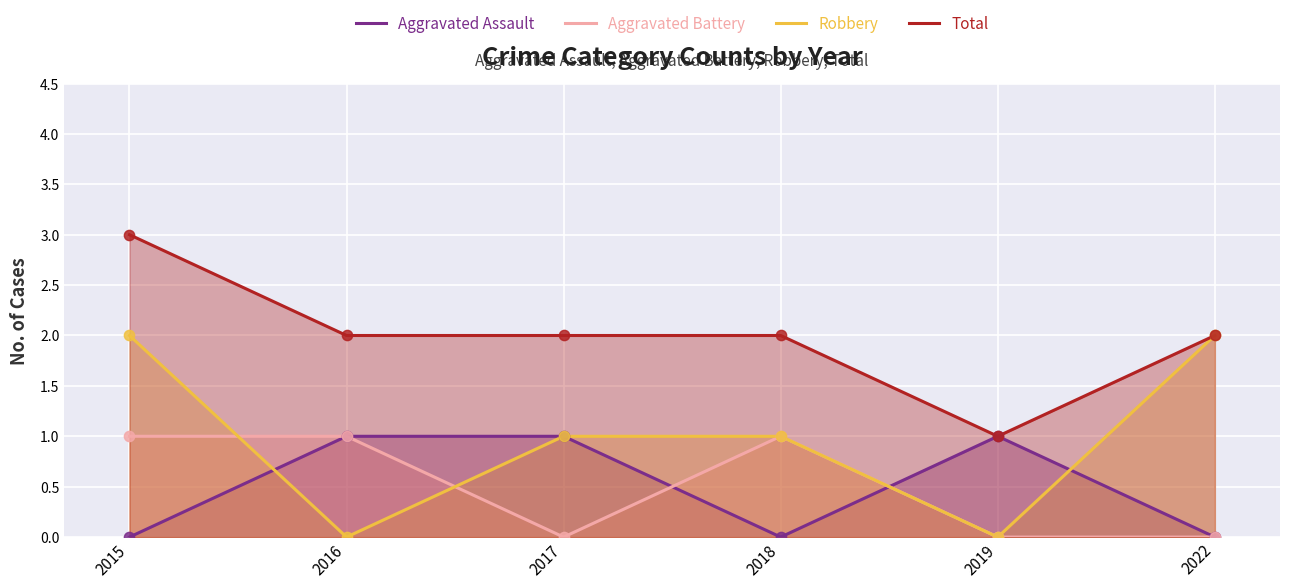

Which series reaches the minimum Y coordinate?

Aggravated Assault